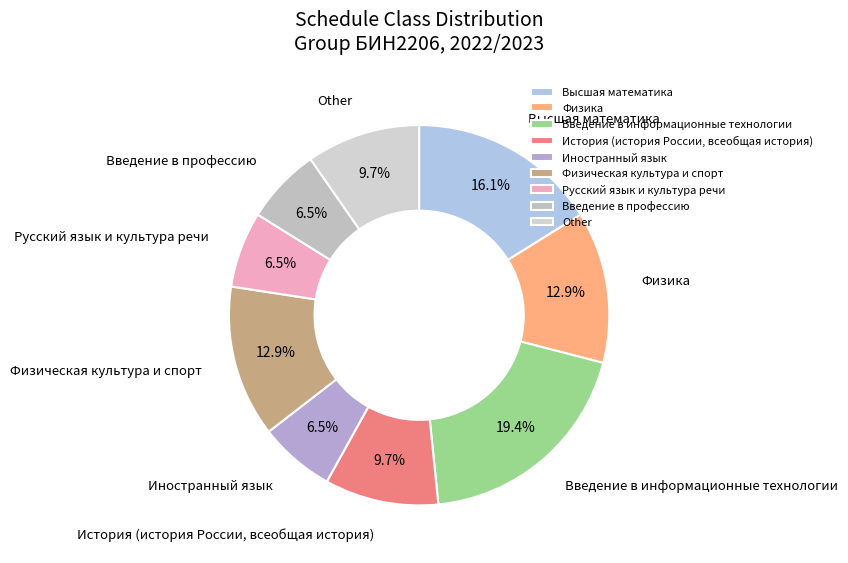

Combined, do Other and Русский язык и культура речи account for over 50%?

No